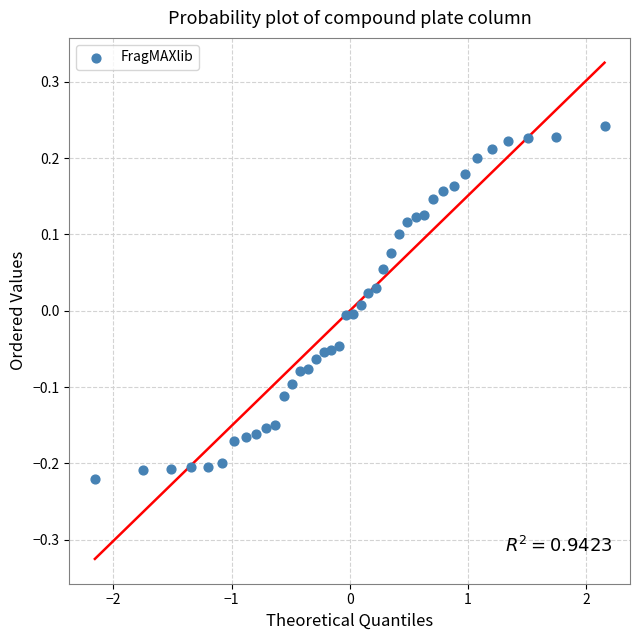

What is the range of X values (max minus min)?

4.3